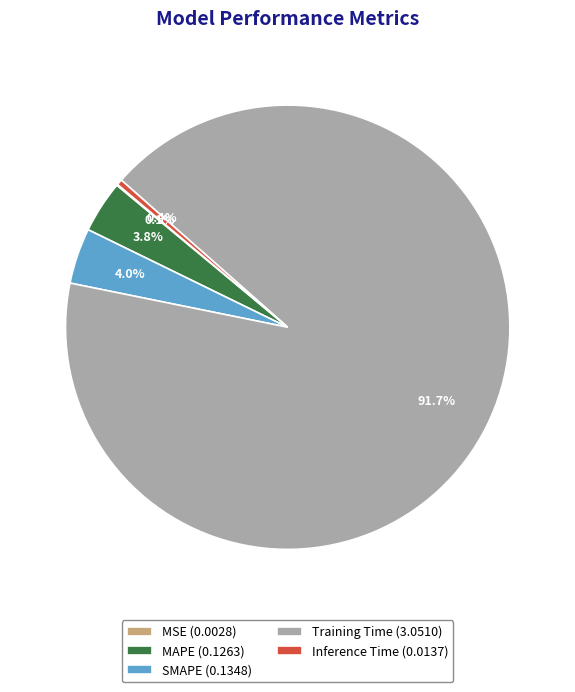

Is MAPE (0.1263) the majority of the pie?

No